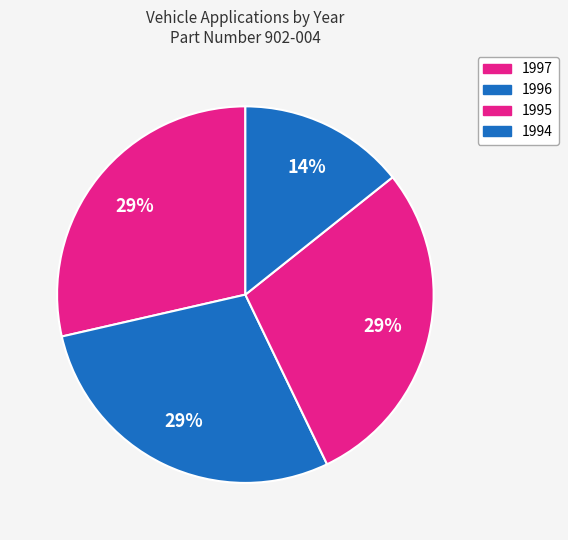

Combined, what portion of the pie is 1996 and 1994?

42.9%